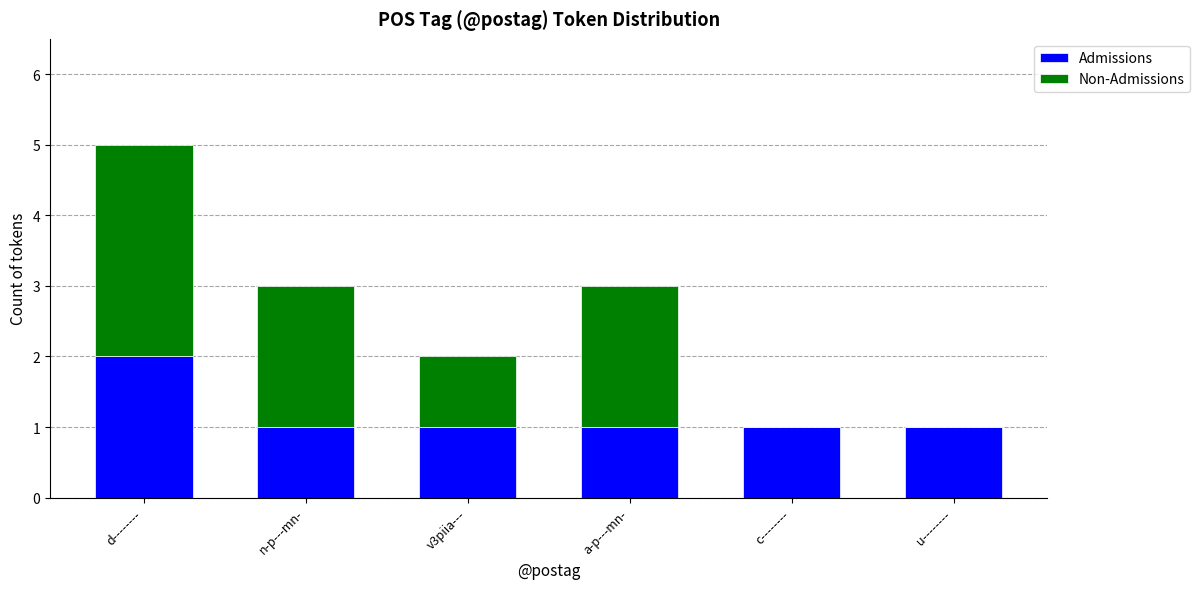

Does the chart contain stacked bars?

Yes